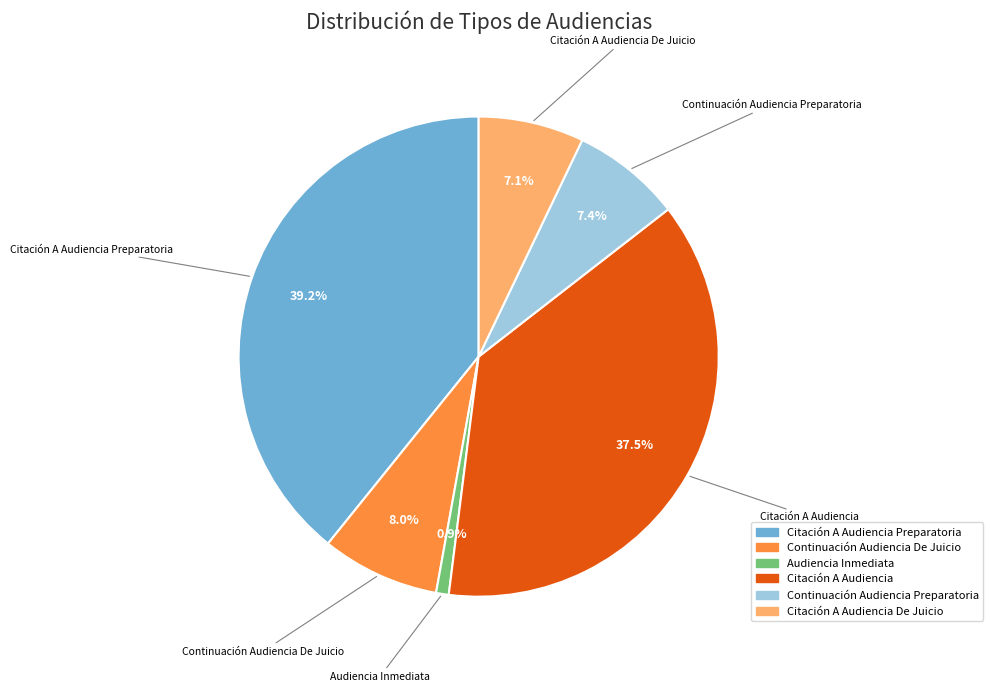

Is there any slice that represents more than half of the pie?

No